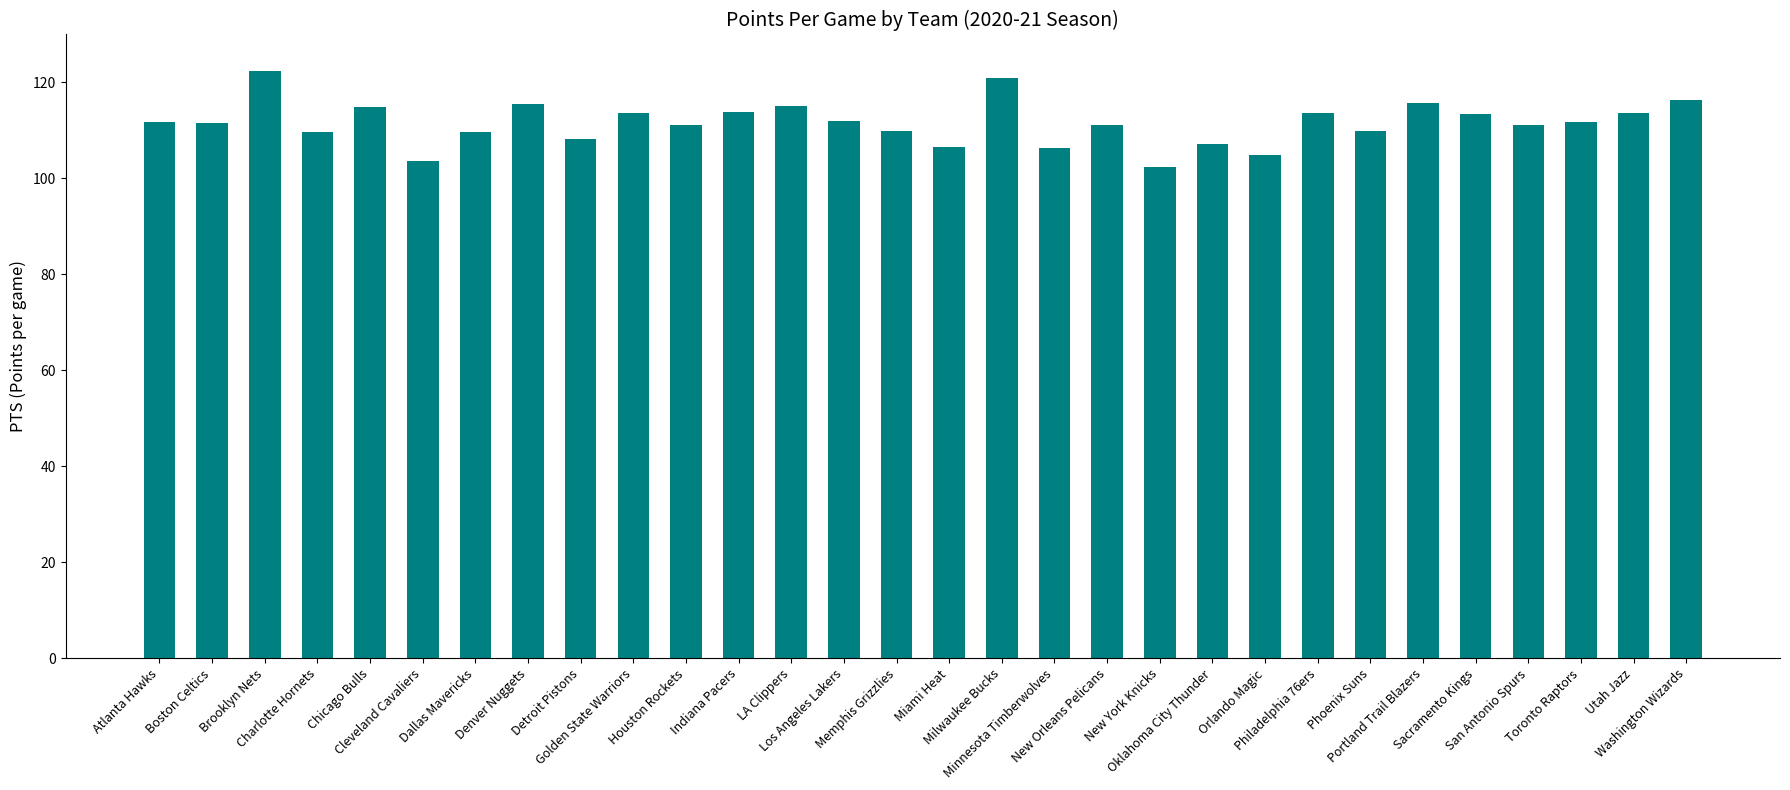

What is the maximum value shown in the chart?

122.3